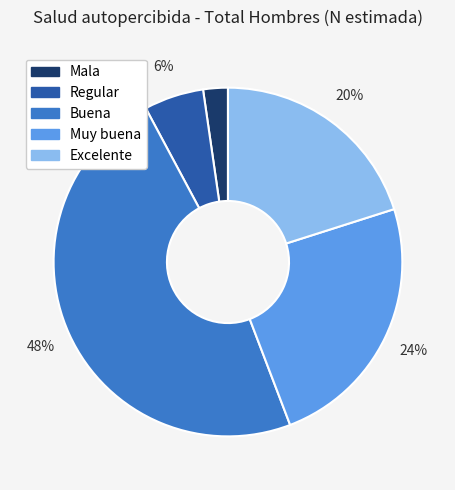

The Regular slice represents 14% of the pie. True or false?

False